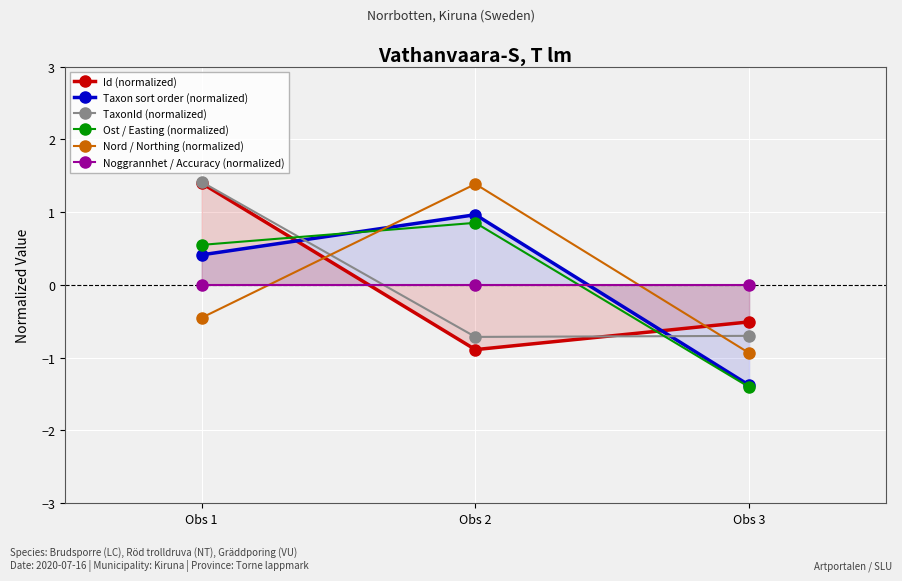

How many categories are shown in the chart?

3